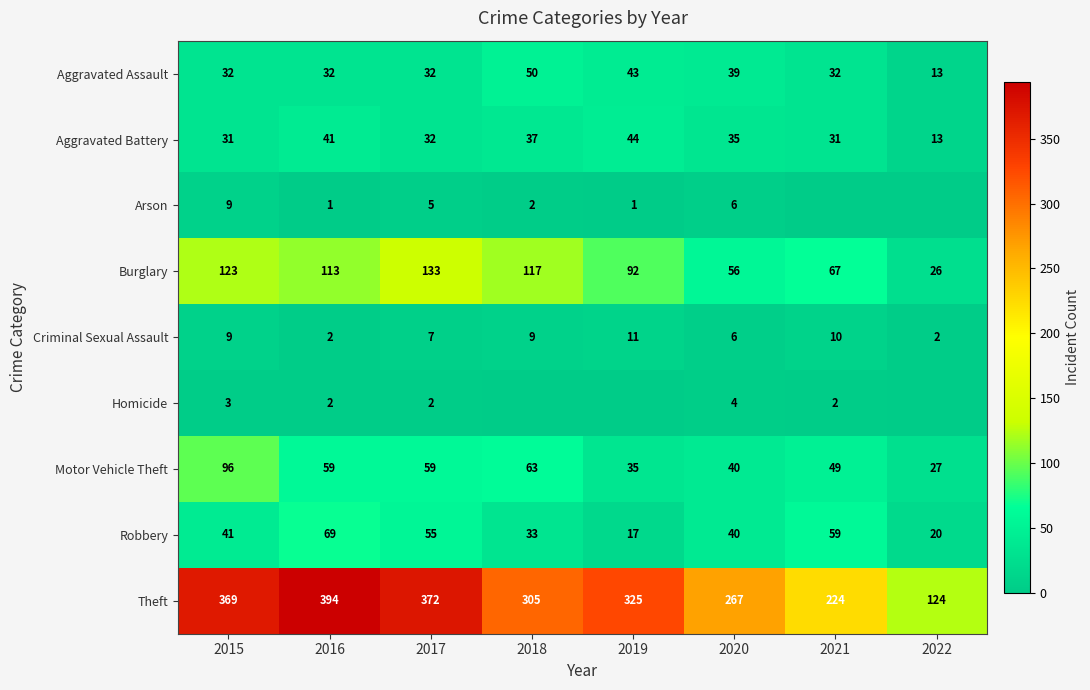

What is the average value of the Aggravated Battery series?

33